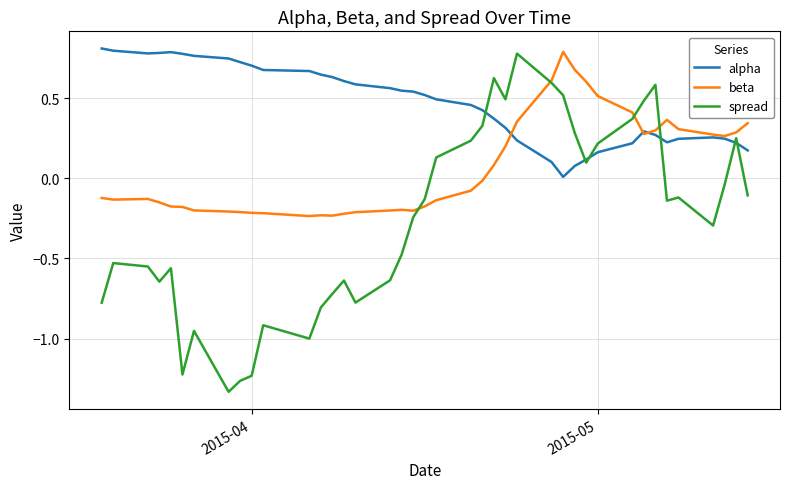

Which series has the largest range (max minus min)?

spread